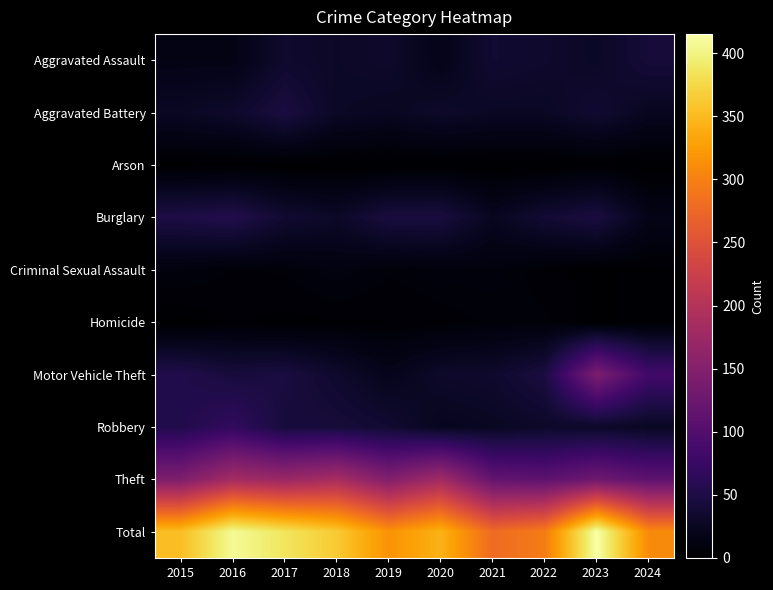

Reading left to right, list all the values displayed in this chart.

Aggravated Assault: 2015=16	2016=16	2017=33	2018=29	2019=32	2020=18	2021=36	2022=33	2023=28	2024=41
Aggravated Battery: 2015=27	2016=32	2017=46	2018=28	2019=25	2020=31	2021=27	2022=27	2023=36	2024=24
Arson: 2015=1	2016=1	2017=1	2018=1	2019=0	2020=1	2021=0	2022=0	2023=2	2024=0
Burglary: 2015=49	2016=54	2017=36	2018=29	2019=45	2020=45	2021=24	2022=37	2023=46	2024=18
Criminal Sexual Assault: 2015=10	2016=6	2017=7	2018=12	2019=7	2020=9	2021=9	2022=5	2023=1	2024=3
Homicide: 2015=0	2016=4	2017=2	2018=3	2019=3	2020=5	2021=7	2022=7	2023=1	2024=3
Motor Vehicle Theft: 2015=53	2016=43	2017=46	2018=33	2019=20	2020=31	2021=33	2022=46	2023=143	2024=83
Robbery: 2015=53	2016=69	2017=43	2018=42	2019=36	2020=23	2021=26	2022=30	2023=30	2024=26
Theft: 2015=144	2016=183	2017=172	2018=186	2019=148	2020=180	2021=117	2022=111	2023=128	2024=111
Total: 2015=353	2016=408	2017=386	2018=363	2019=316	2020=343	2021=279	2022=296	2023=415	2024=309